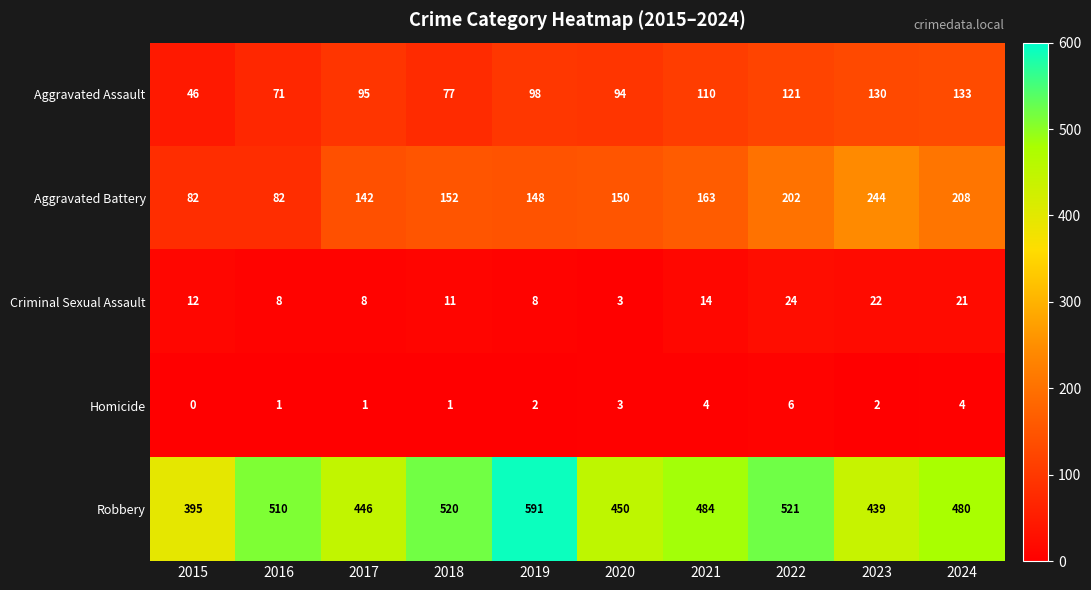

At which category does the chart reach its peak across all series?

2019